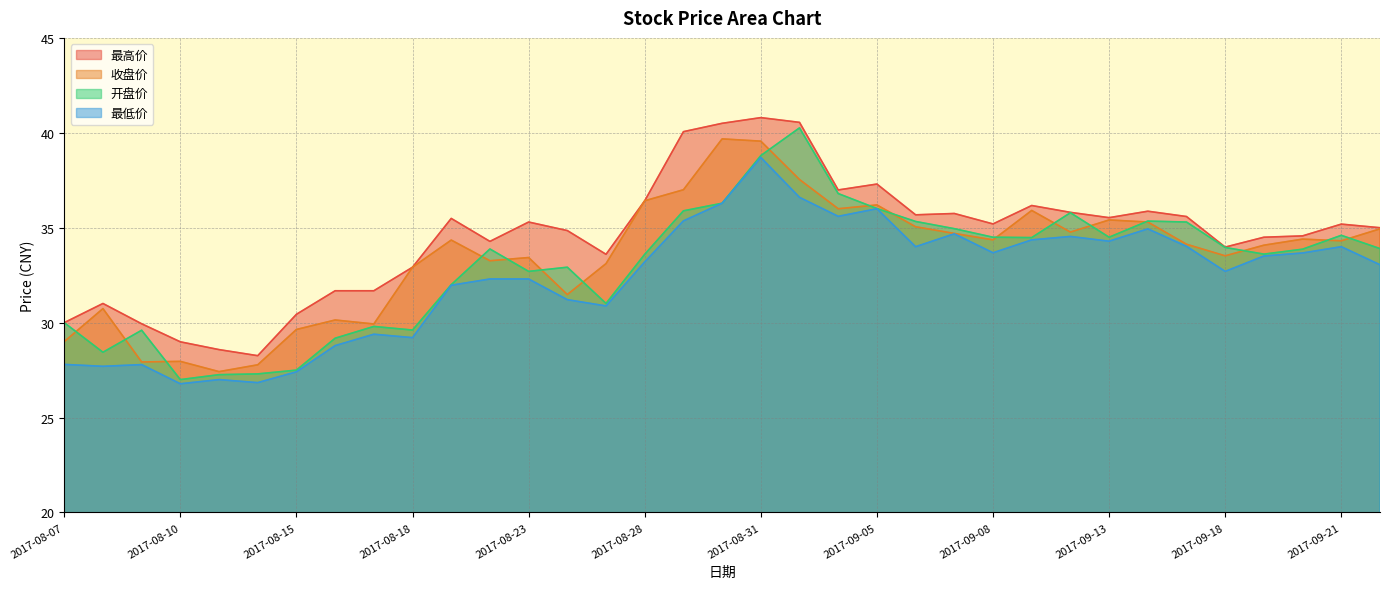

What is the difference between the 开盘价 values at 2017-09-06 and 2017-08-24?

2.4